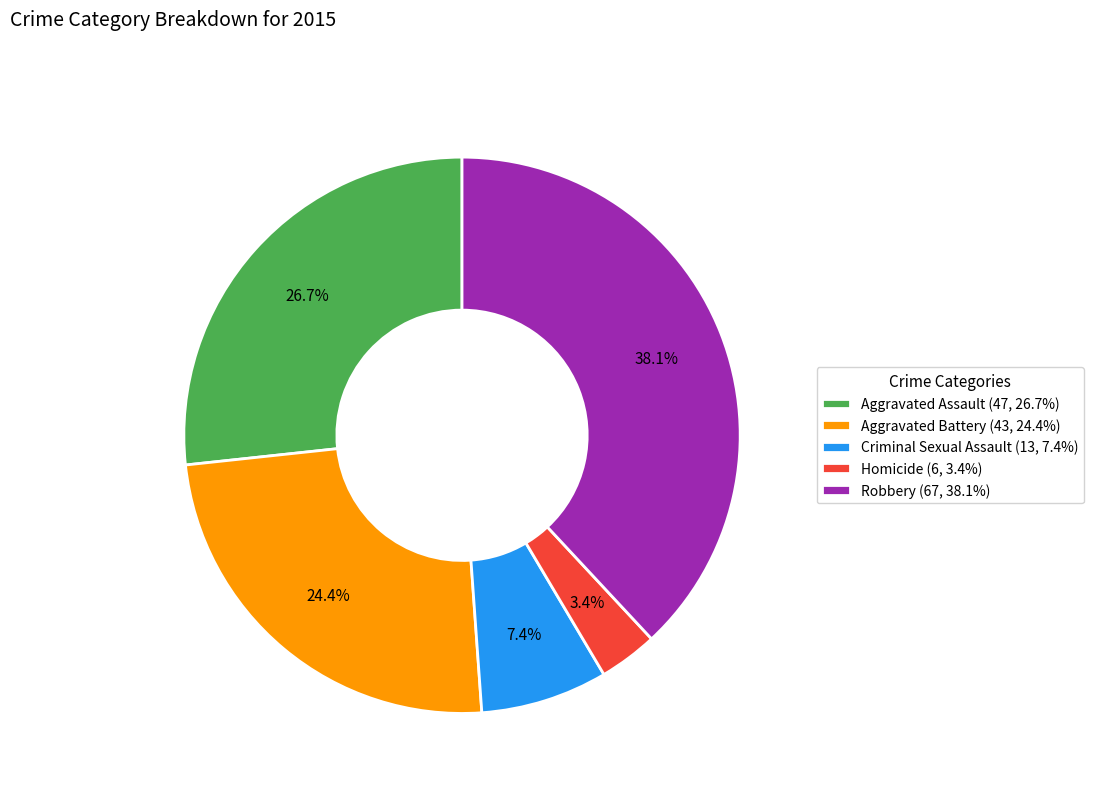

What is the ratio of the value at Aggravated Battery to the value at Homicide?

7.2